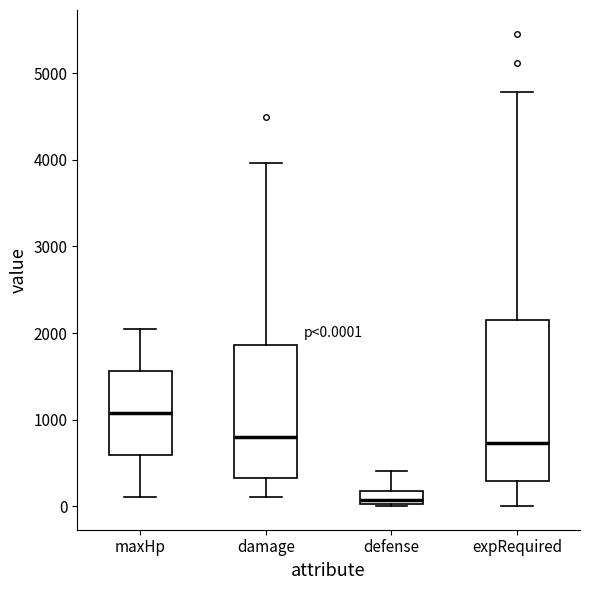

Which box's median line is the highest?

maxHp